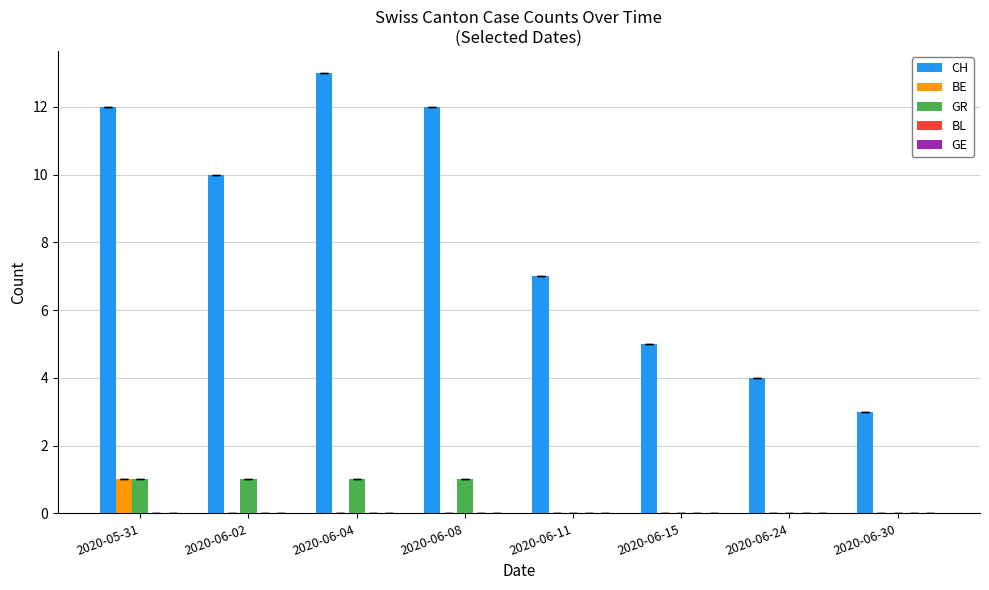

What is the sum of all GR values?

4